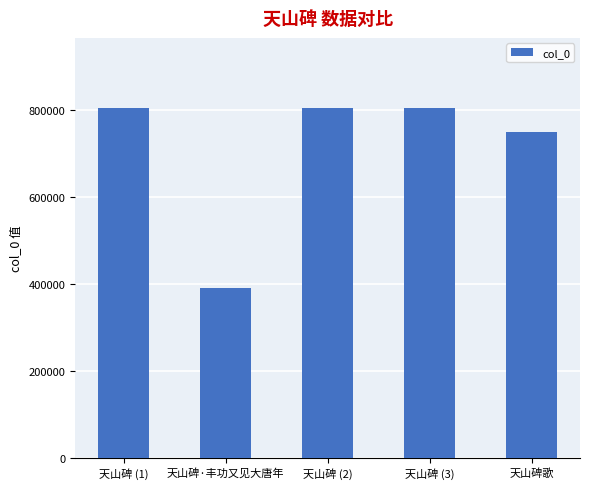

What is the greatest value displayed?

804379